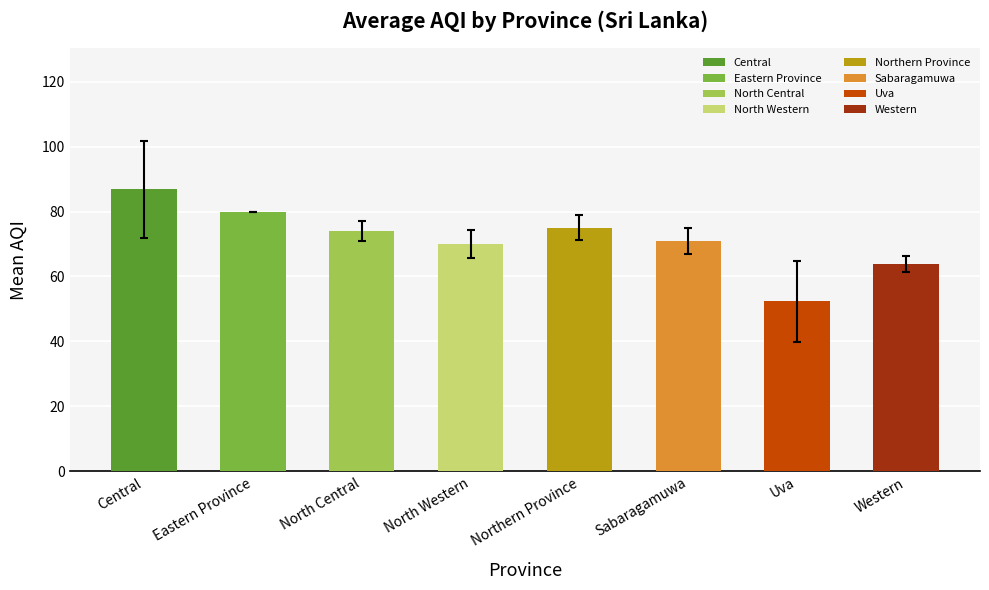

What is the change in value from Northern Province to Uva?

-22.7